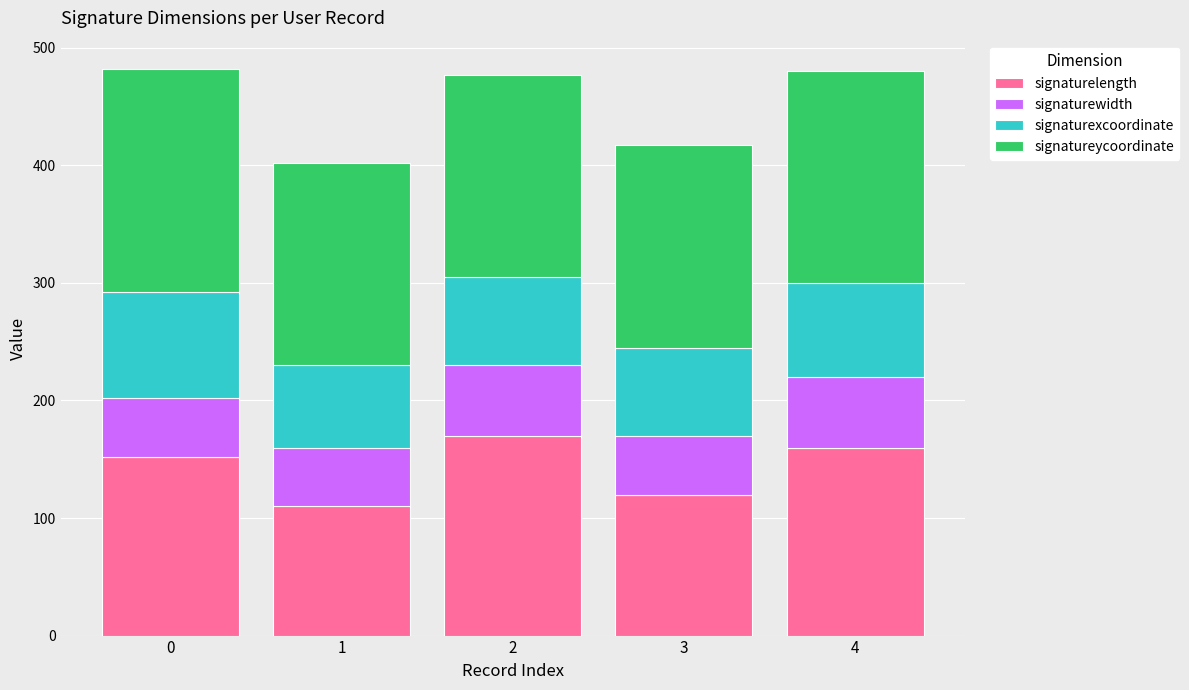

Which category has the highest value in the signaturelength series?

2